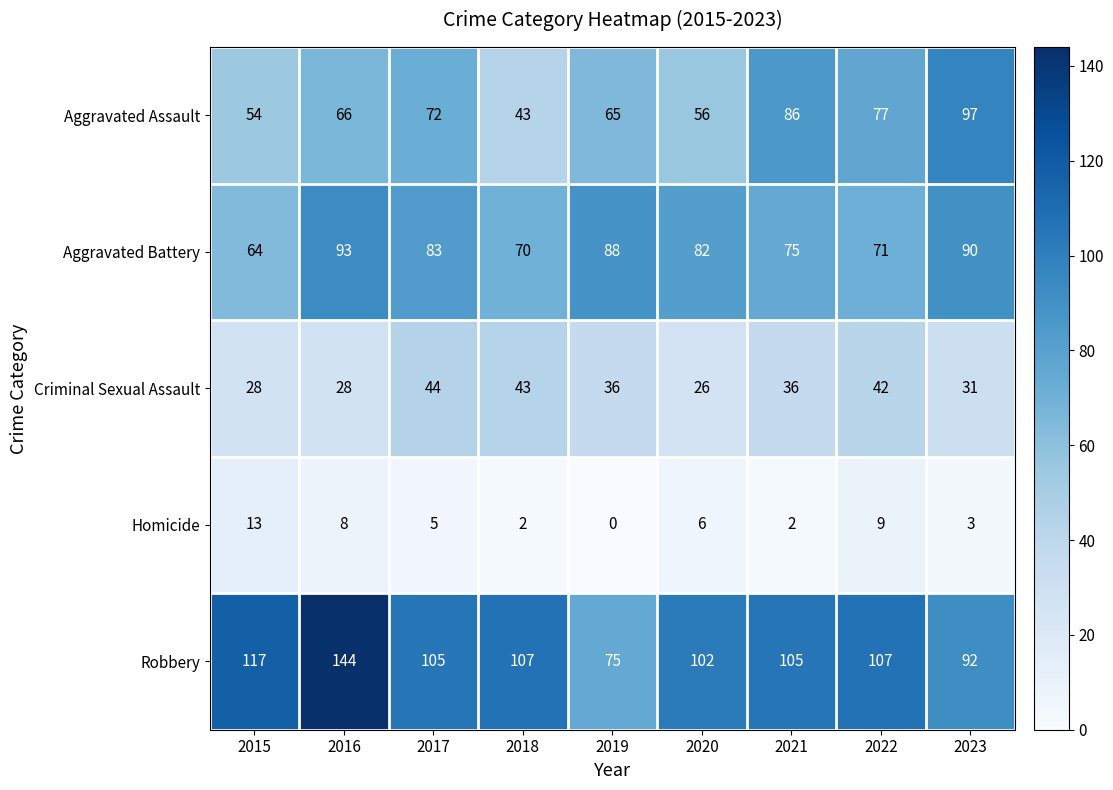

List the series in order of their peak value, highest first.

Robbery, Aggravated Assault, Aggravated Battery, Criminal Sexual Assault, Homicide